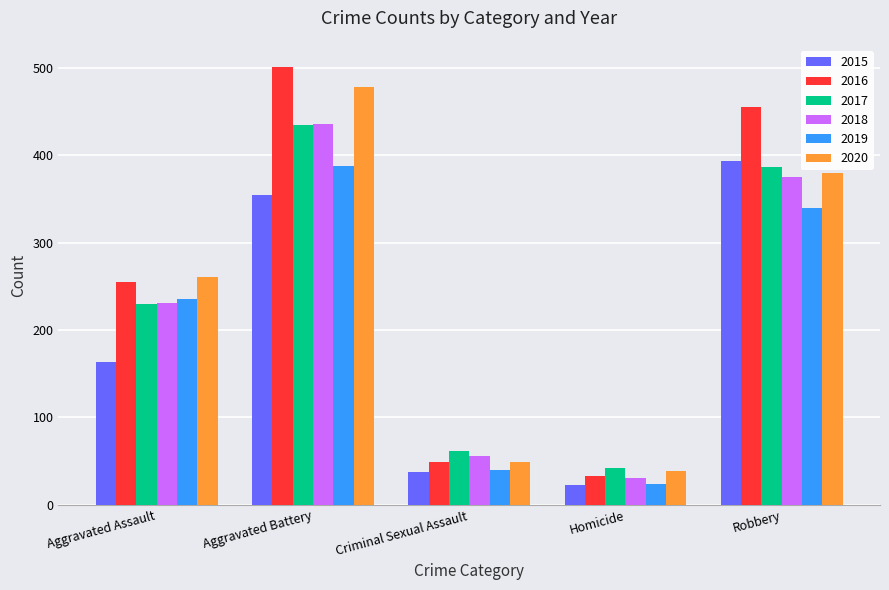

Rank the categories by 2018 value from lowest to highest.

Homicide, Criminal Sexual Assault, Aggravated Assault, Robbery, Aggravated Battery